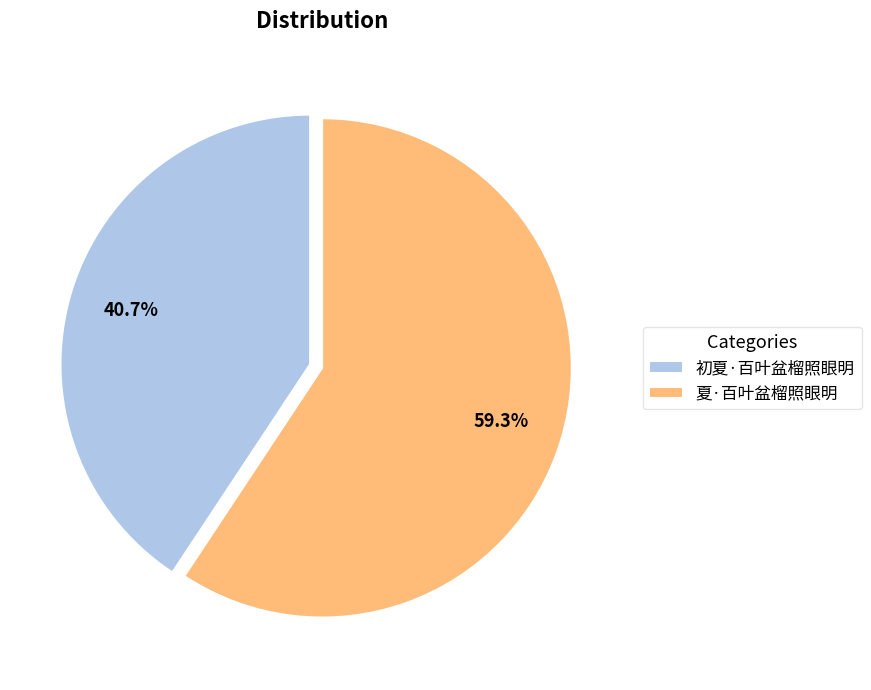

How many segments does this pie chart have?

2